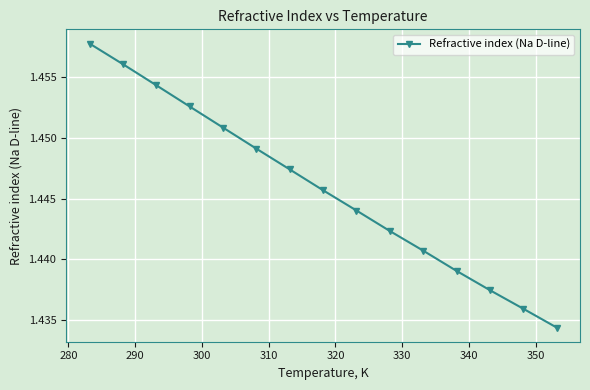

True or false: there are more than 1 points higher than both neighbors.

False